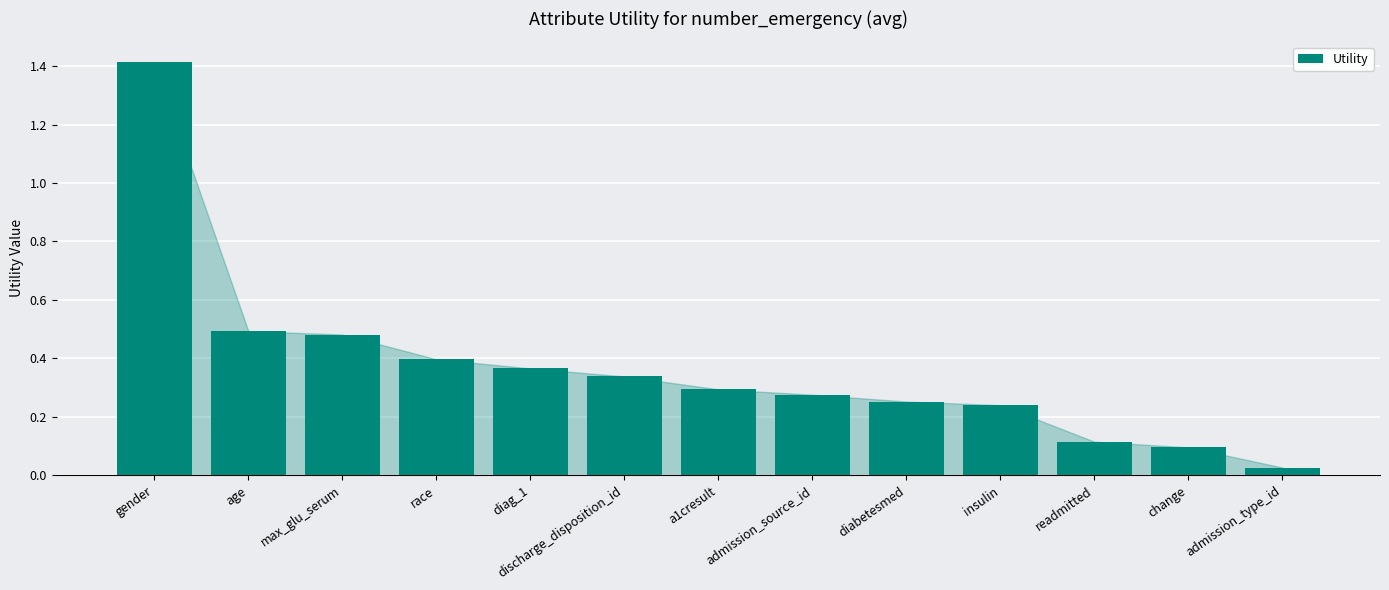

Which category has the highest value across all series?

gender